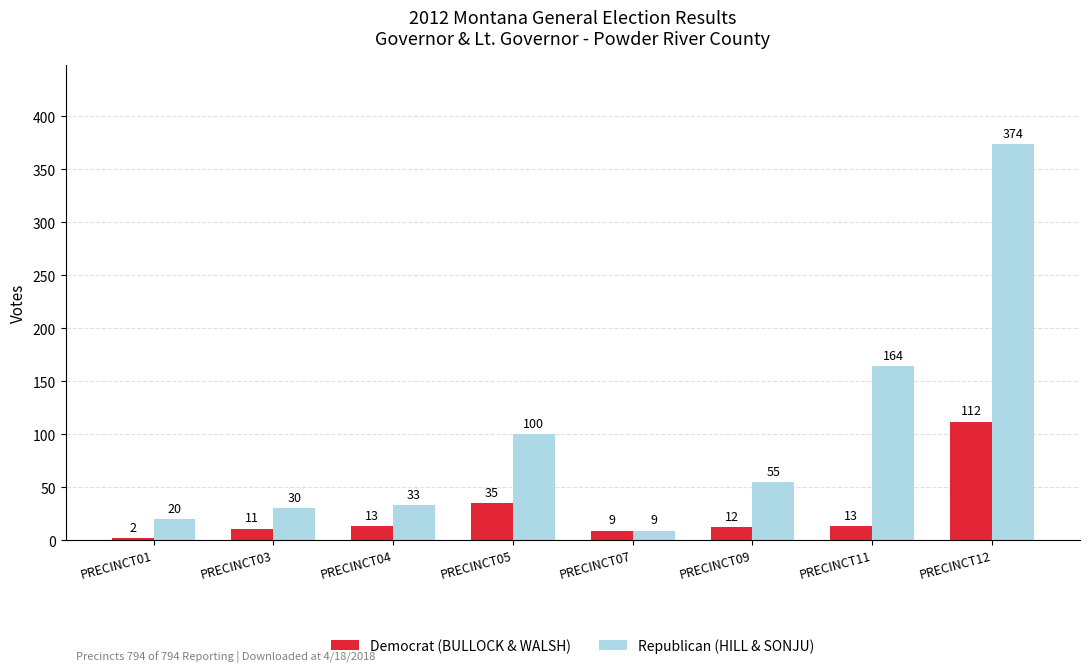

What are all the series names shown in the legend?

Democrat (BULLOCK & WALSH), Republican (HILL & SONJU)